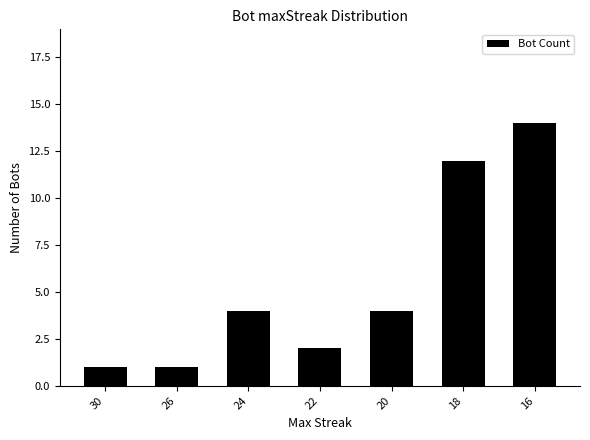

How many bars are there in total?

7